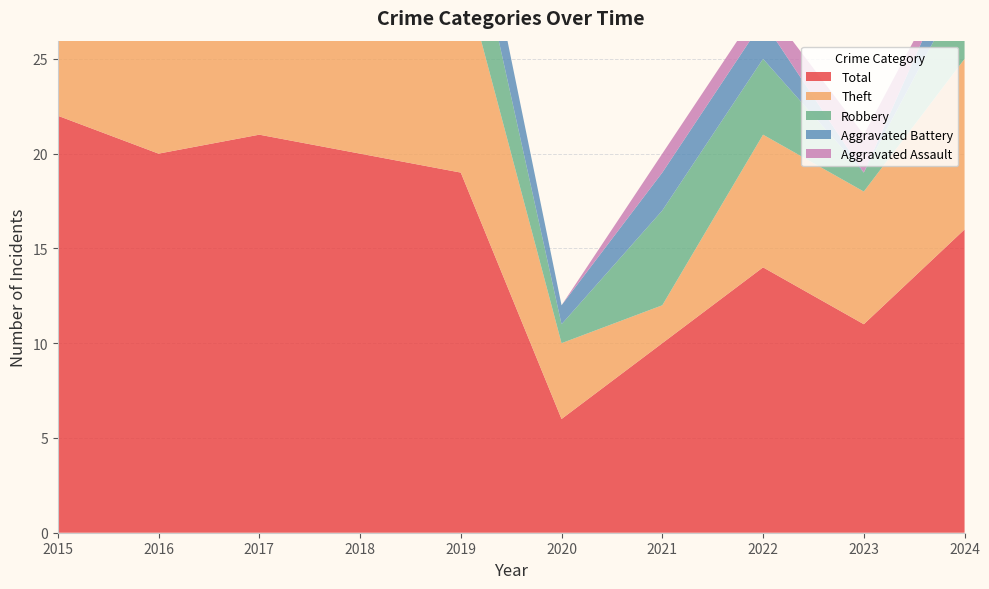

Reading left to right, list all the values displayed in this chart.

Robbery: 7	5	5	5	5	1	5	4	1	4
Theft: 14	13	13	15	11	4	2	7	7	9
Aggravated Battery: 1	0	2	0	3	1	2	2	0	2
Aggravated Assault: 0	2	1	0	0	0	1	1	2	0
Total: 22	20	21	20	19	6	10	14	11	16